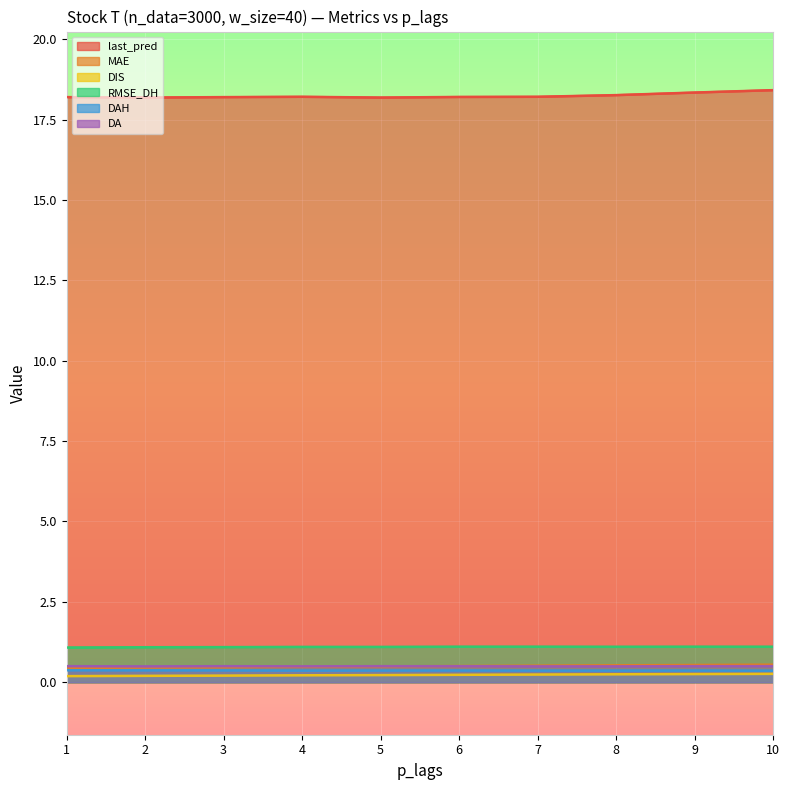

True or false: DAH and MAE cross at least once.

False